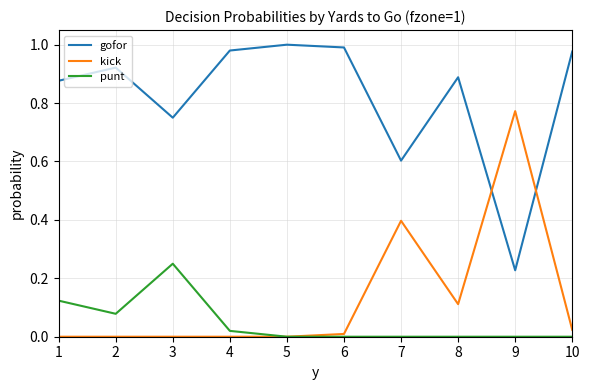

What are all the series names shown in the legend?

gofor, kick, punt